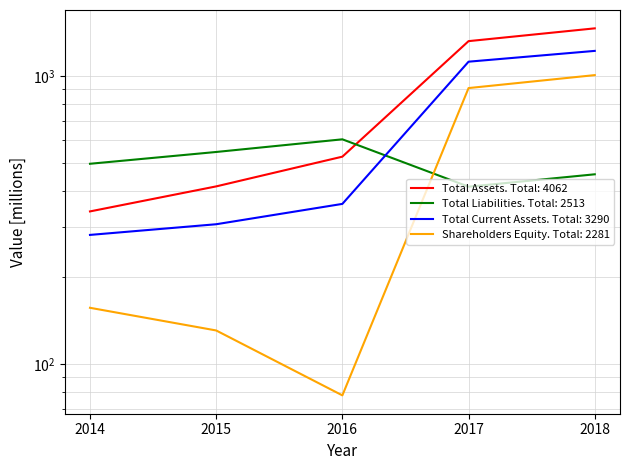

Which series changed the most between 2016 and 2018?

Total Assets